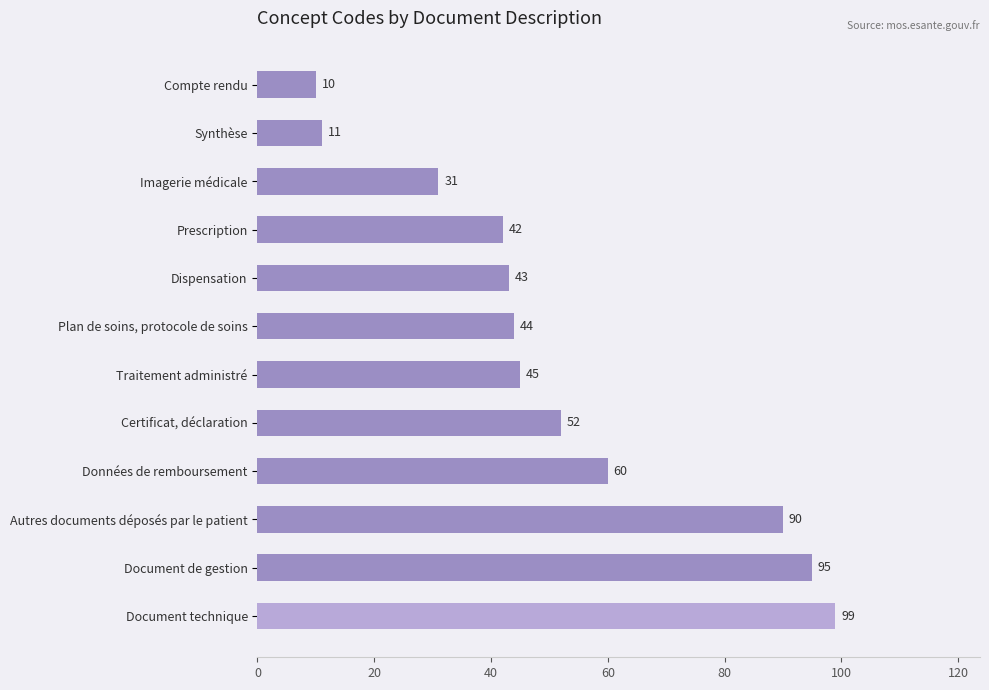

Reading top to bottom, extract all data points from this chart.

10	11	31	42	43	44	45	52	60	90	95	99